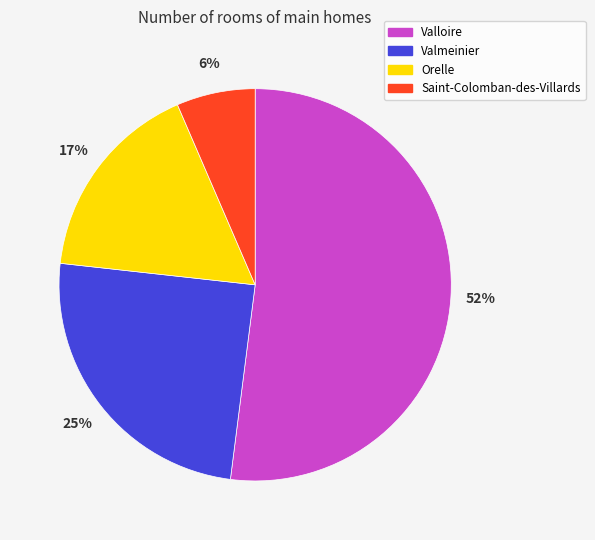

To the nearest percent, what is the average slice percentage?

25%